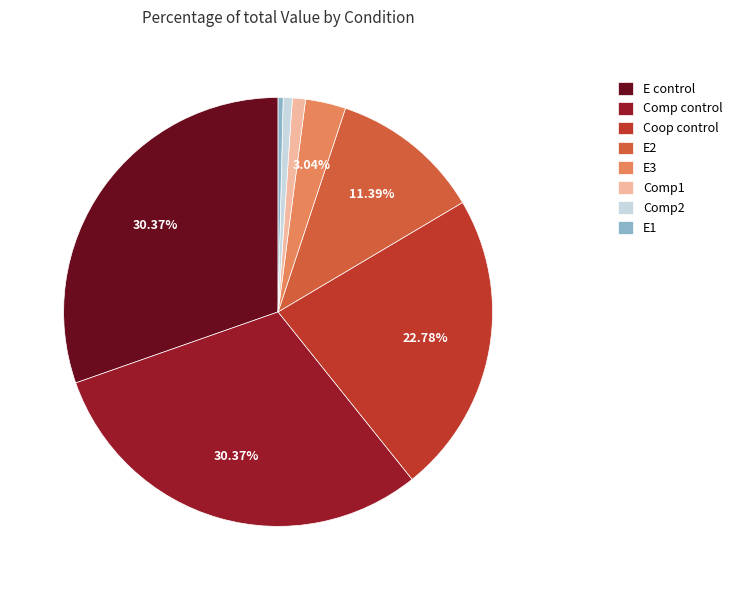

What percentage is NOT represented by E2?

88.6%